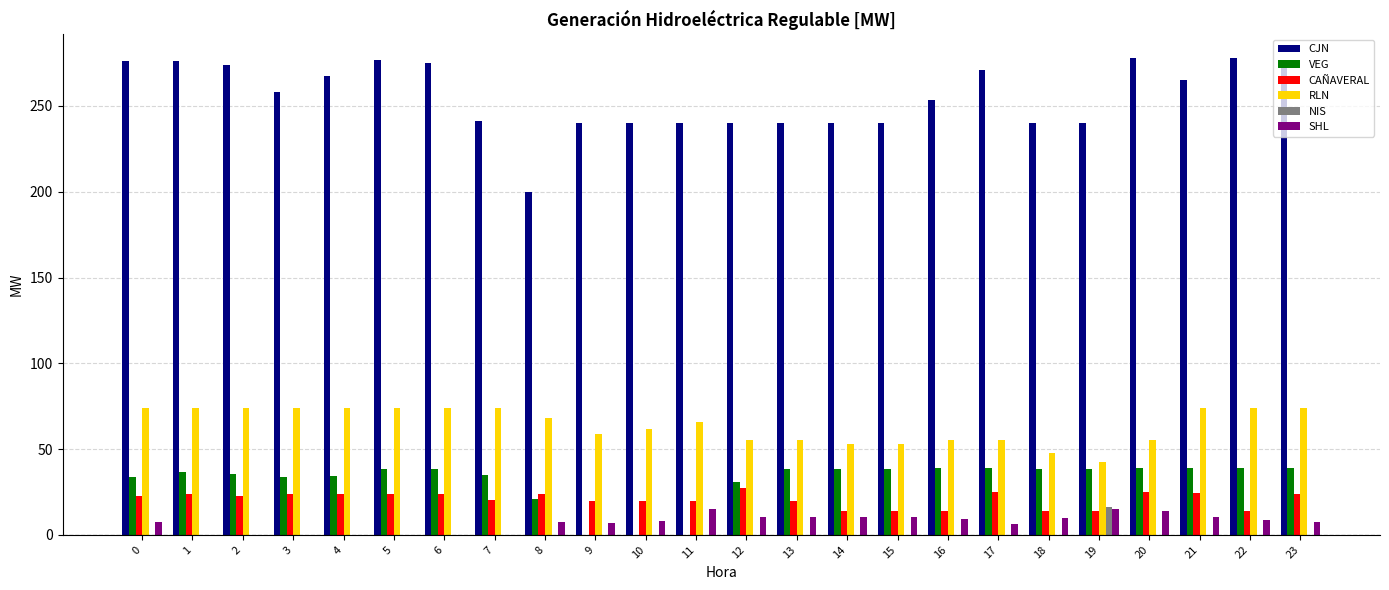

The VEG series shows 38.3 at 15. True or false?

True